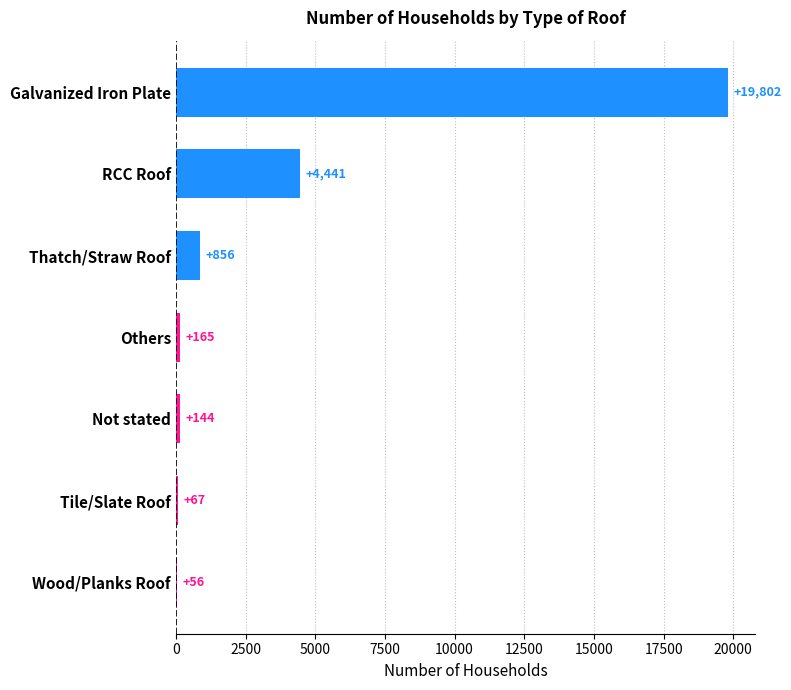

What is the sum of the values at Tile/Slate Roof and RCC Roof?

4508